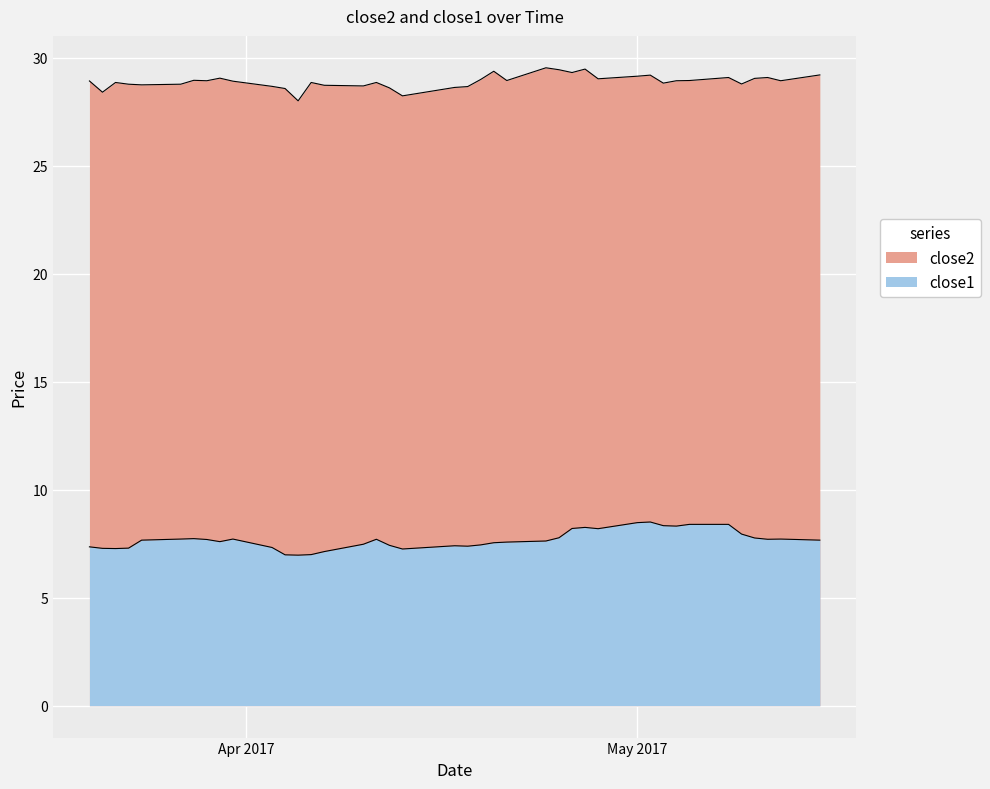

Between 2017-03-23 and 2017-04-07, which series saw the biggest shift?

close1